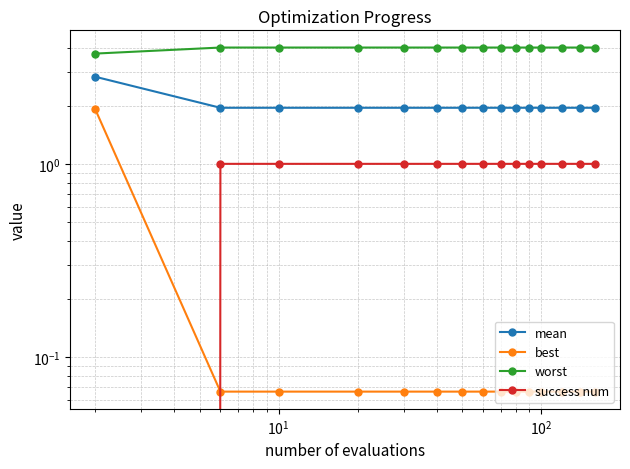

True or false: success num and worst intersect in this chart.

False